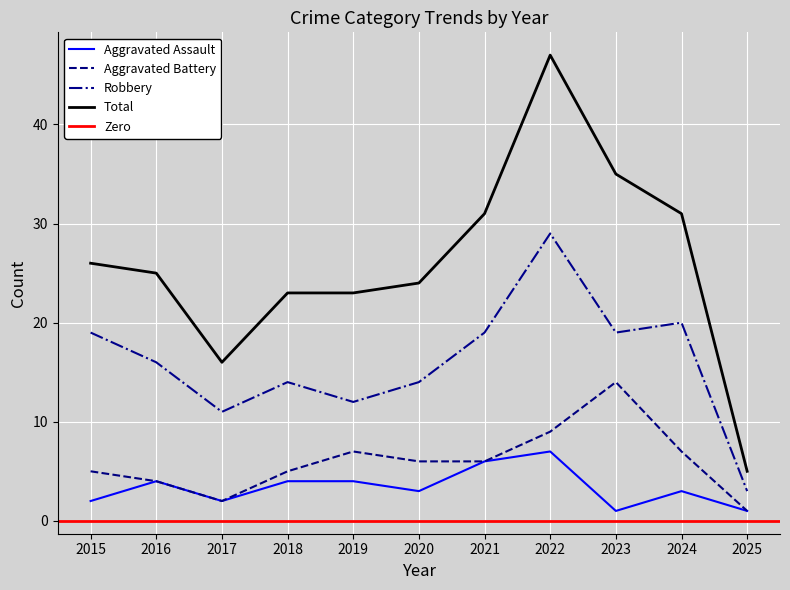

Between 2018 and 2024, which series saw the biggest shift?

Total